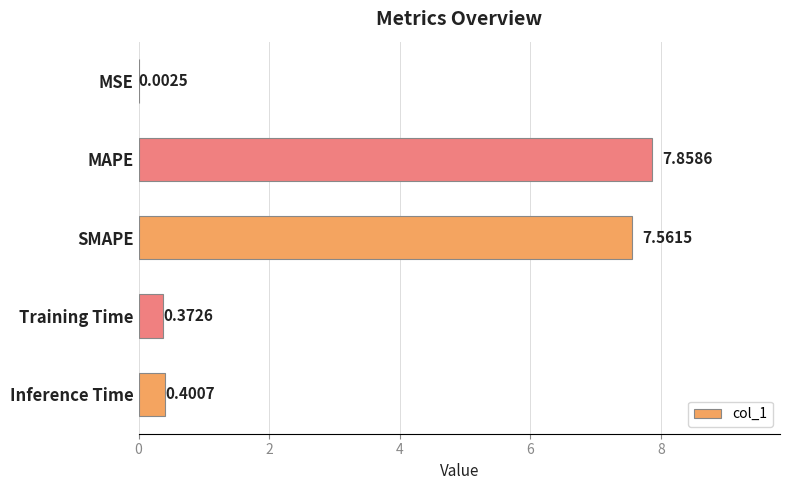

Which category has the highest value across all series?

MAPE